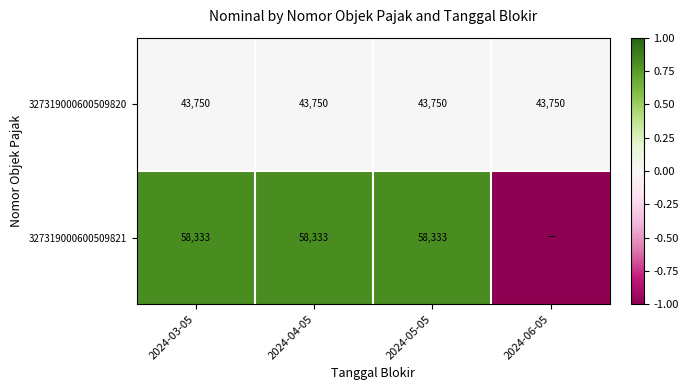

What is the spread (max minus min) of values at 2024-04-05?

14583